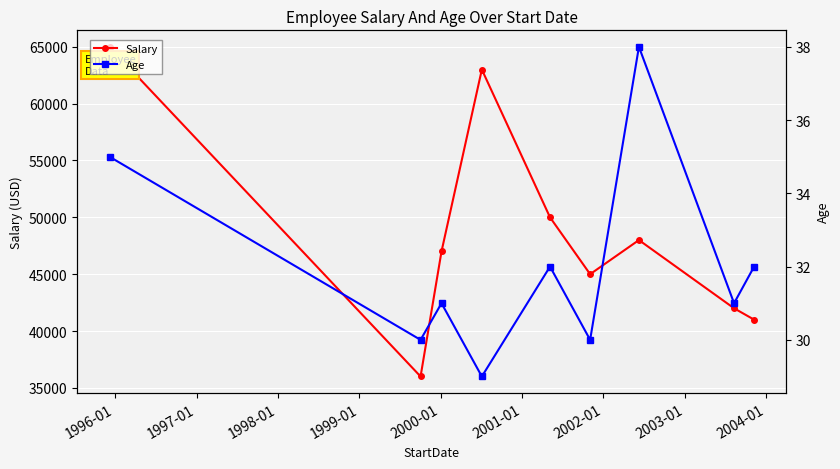

Does the chart display data point markers on the line(s)?

Yes